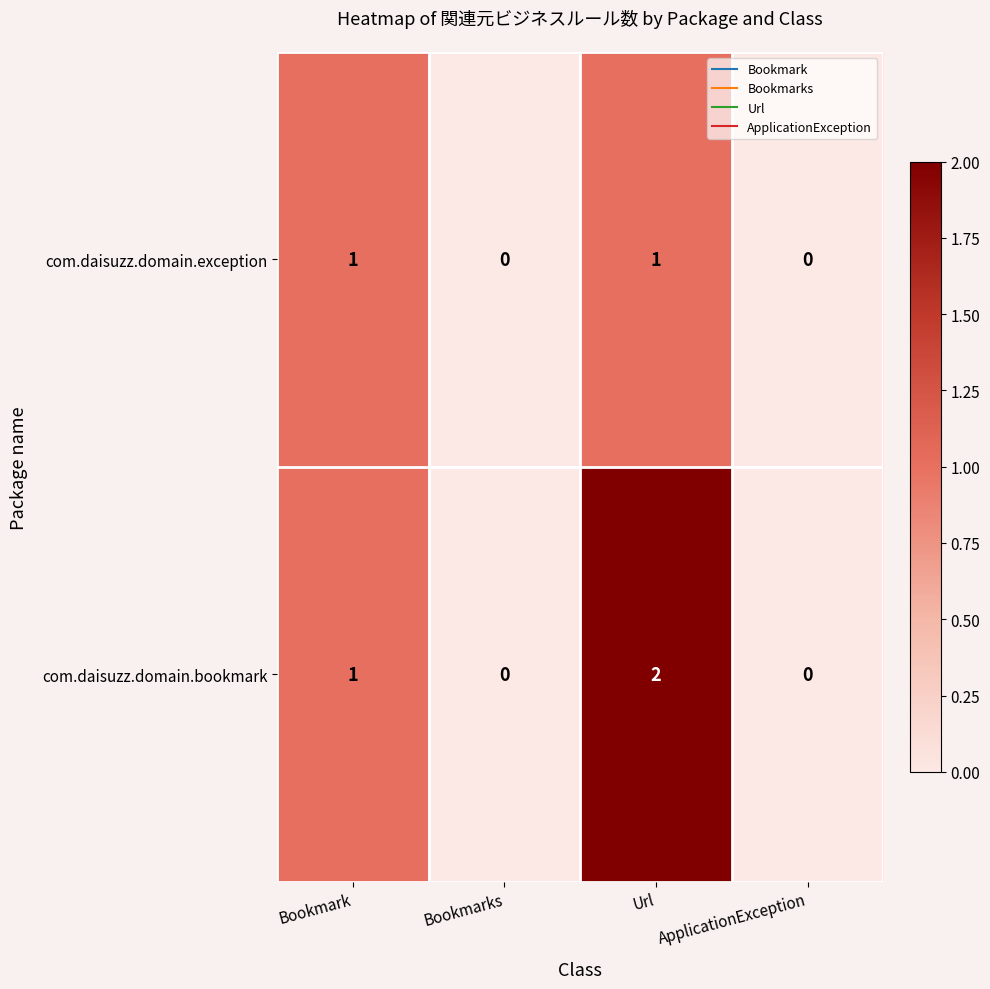

True or false: com.daisuzz.domain.bookmark has a value of 2 at Url.

True